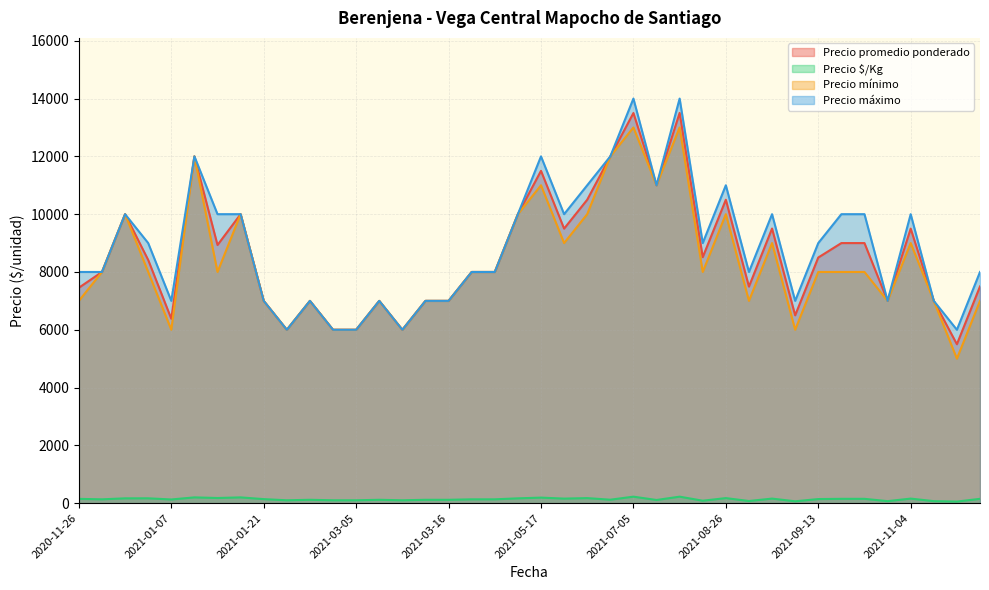

What is the minimum value for Precio mínimo?

5000